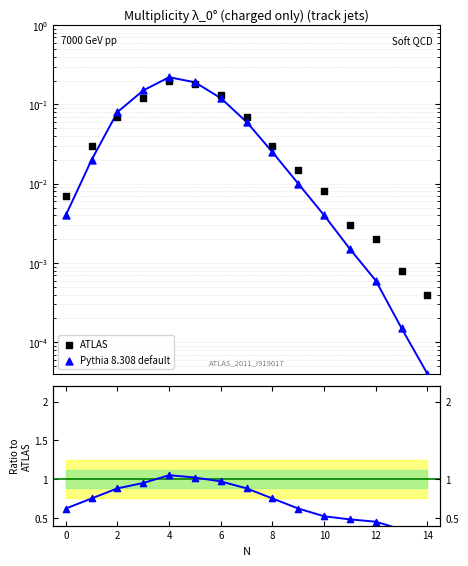

Which series has the largest Y range (max minus min)?

Pythia 8.308 default